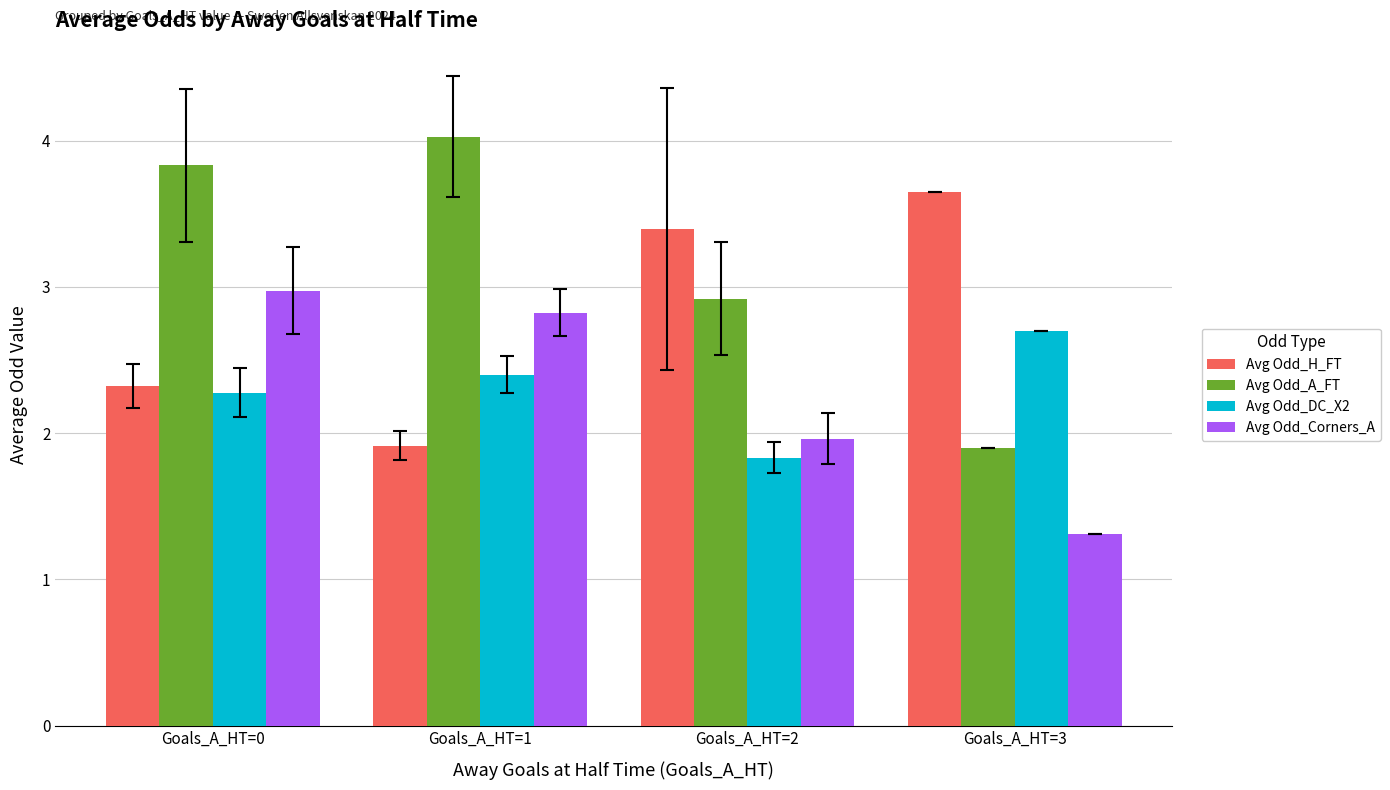

At which category is the sum across all series the highest?

Goals_A_HT=0